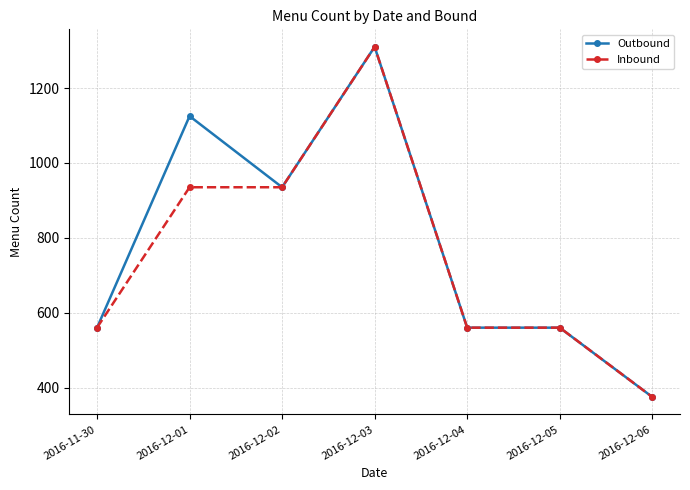

The value of Inbound at 2016-12-01 is 935. True or false?

True